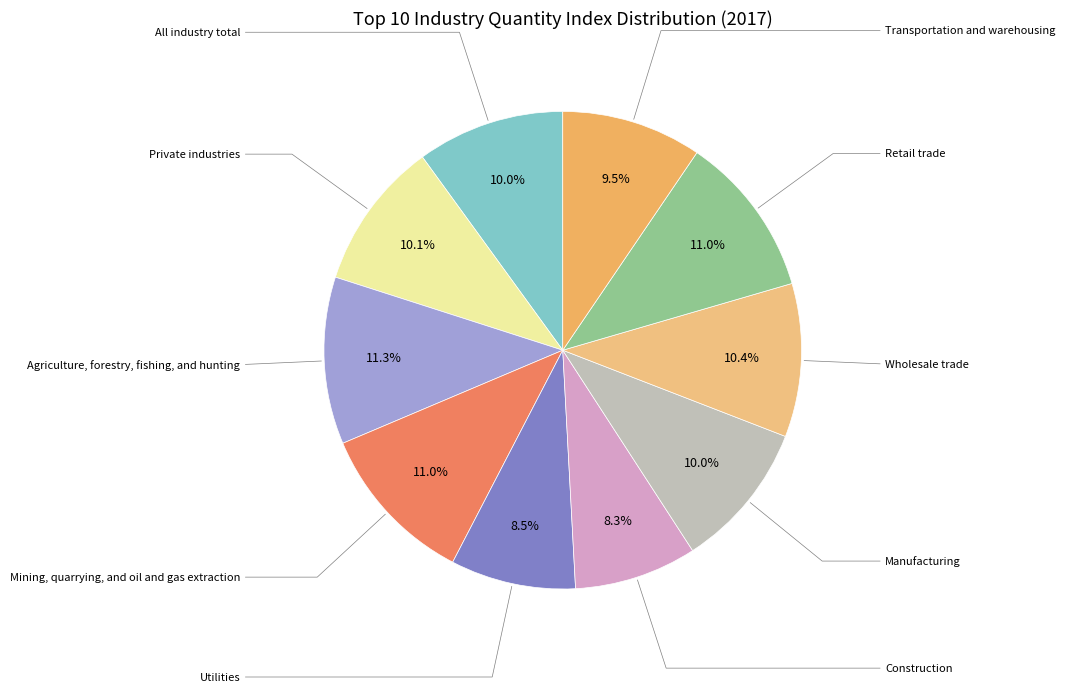

Count the number of slices in the pie.

10